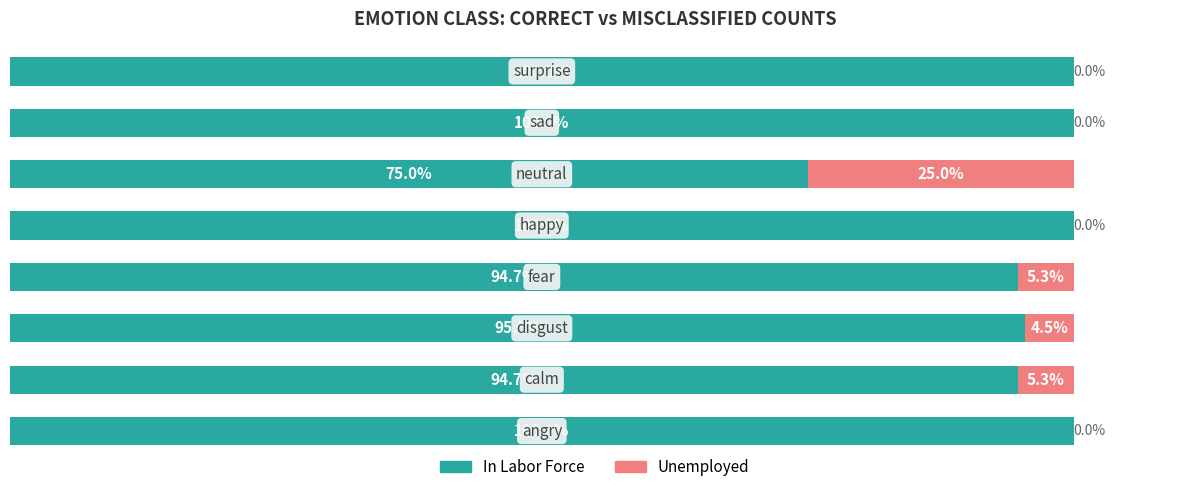

What are all the series names shown in the legend?

In Labor Force, Unemployed